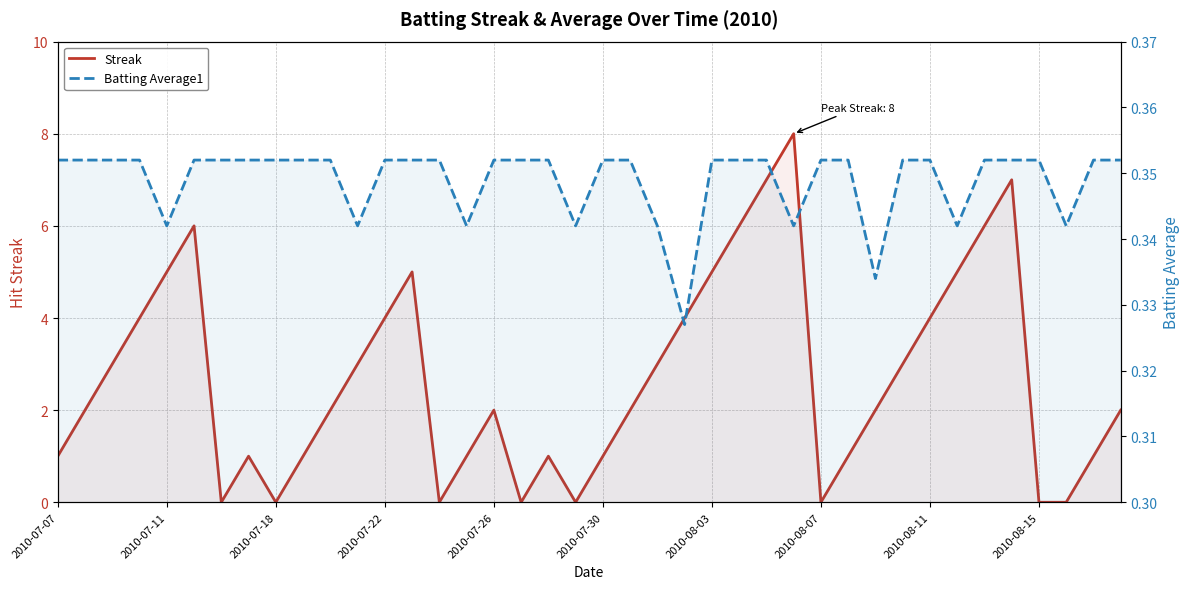

True or false: Batting Average1 has more than 1 points higher than both neighbors.

False